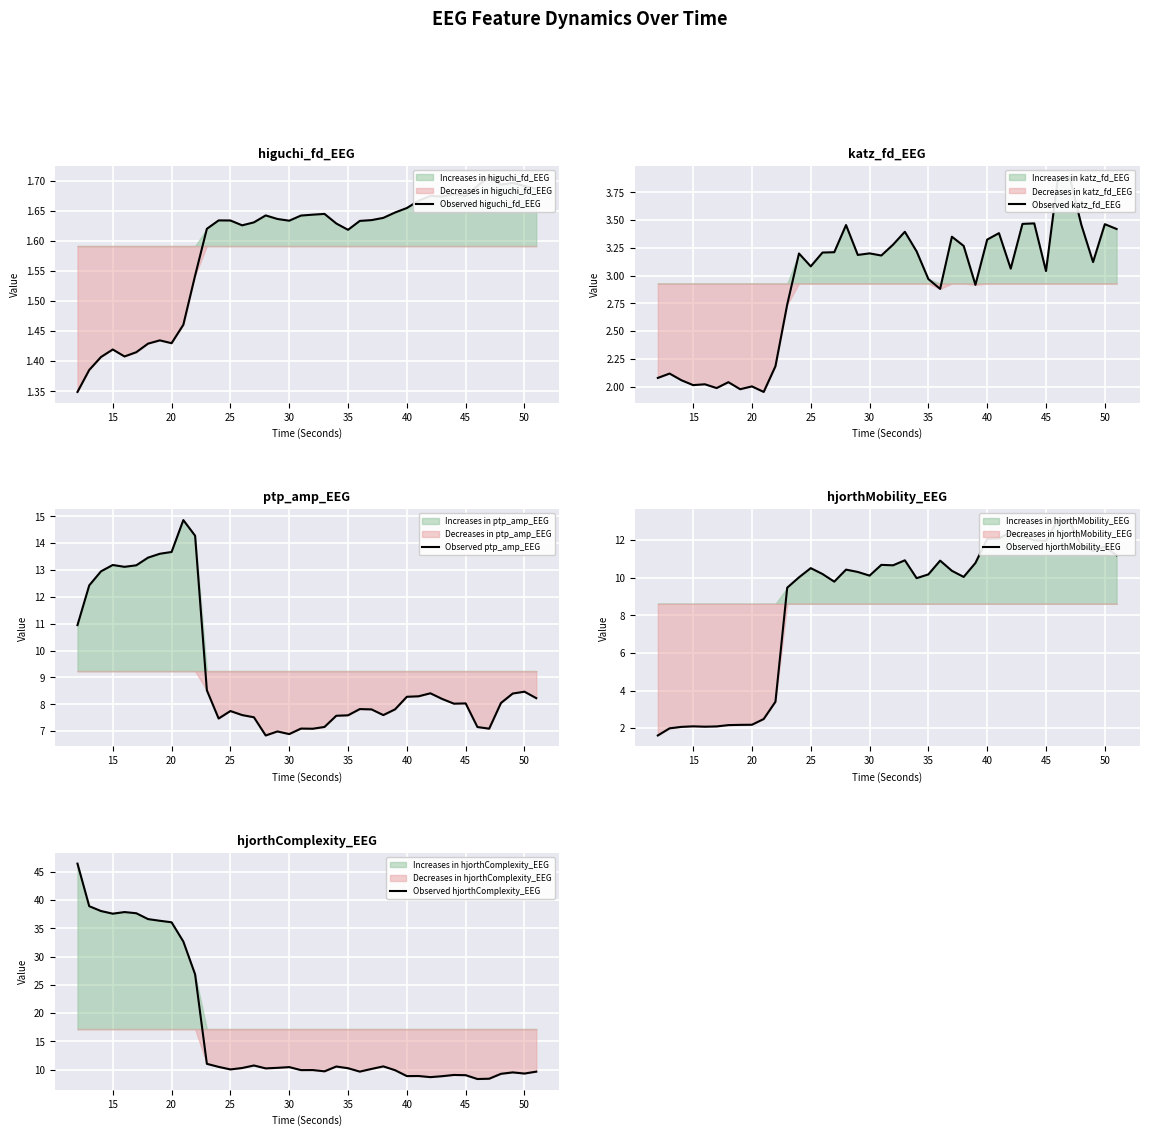

What is the lowest value of the Observed ptp_amp_EEG series?

6.8